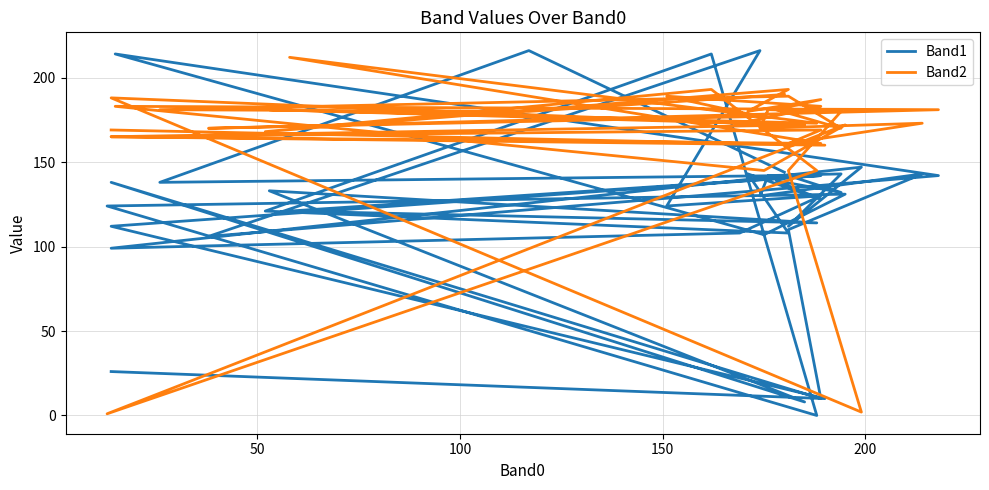

What is the difference between the second highest and second lowest values in the Band2 series?

191